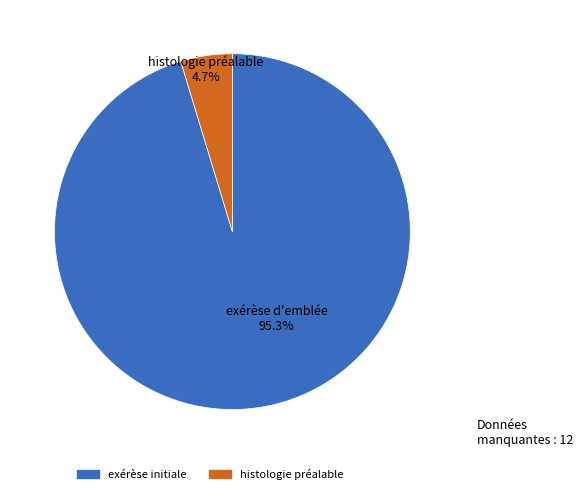

Does any single category account for the majority?

Yes